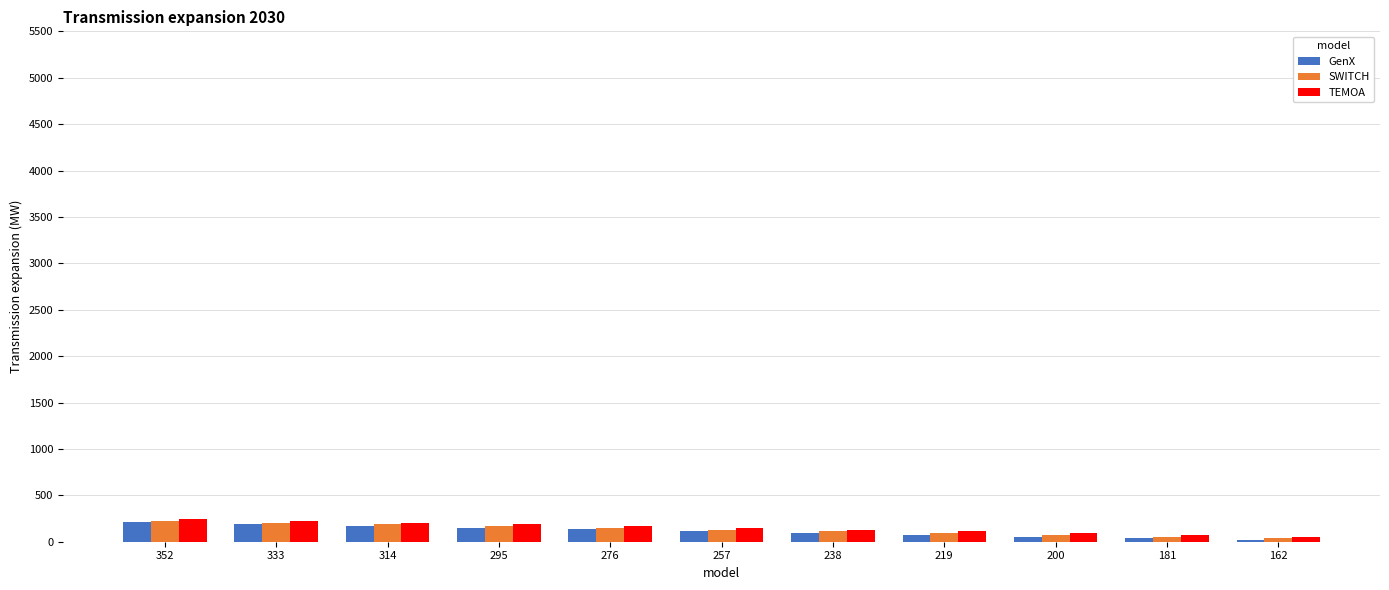

How many bars are there in each group?

3